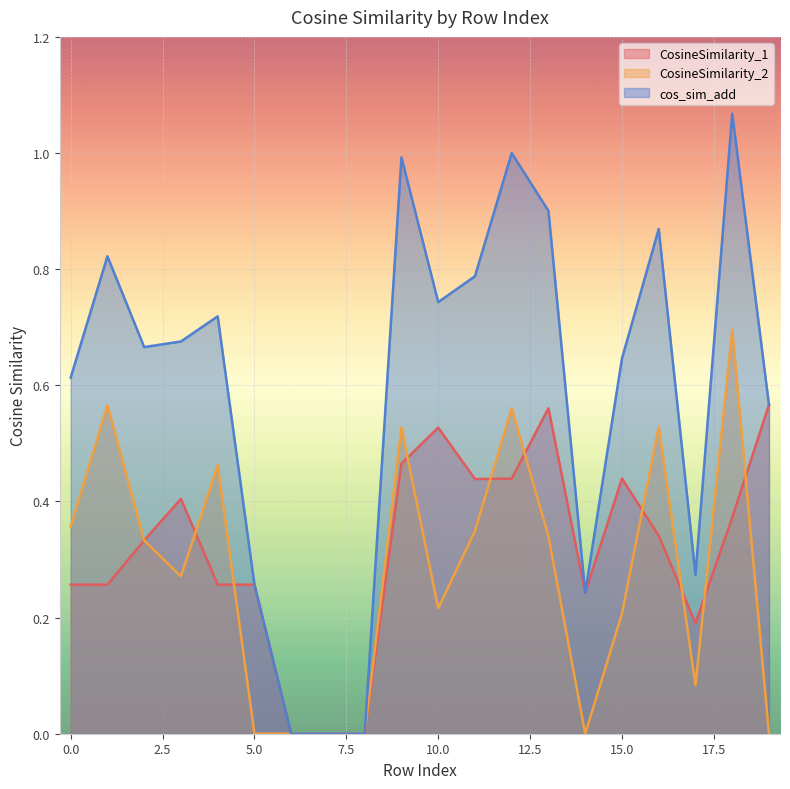

At which category does CosineSimilarity_1 reach its first local peak?

3